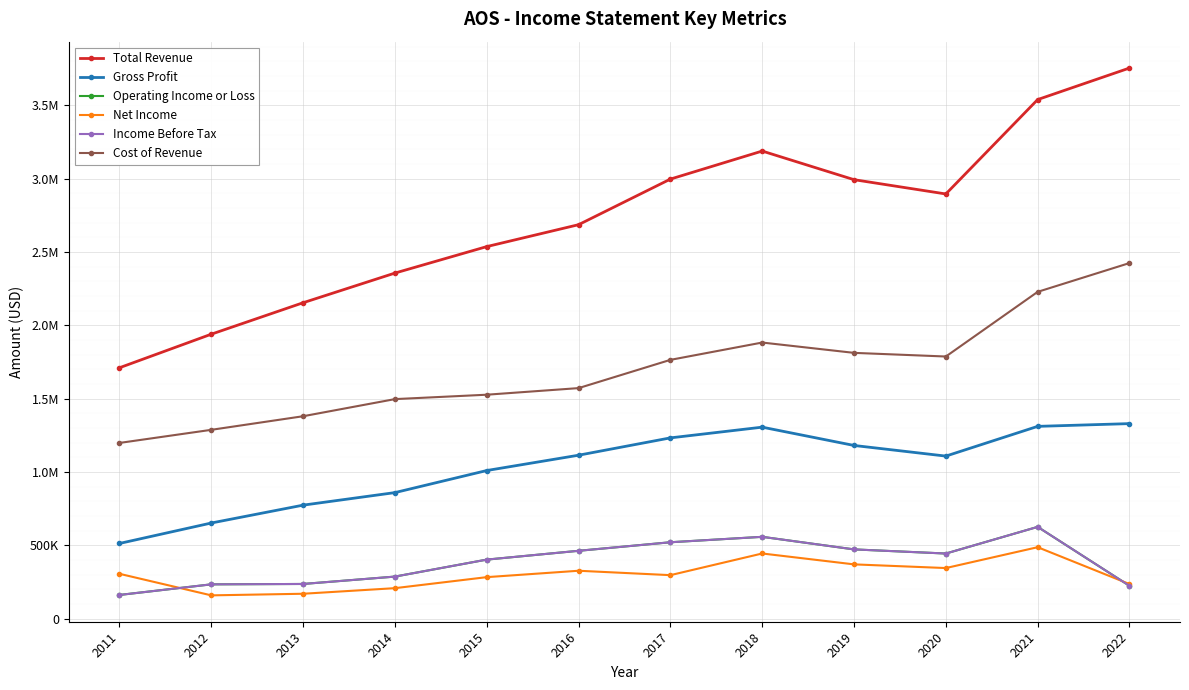

Does the chart have visible grid lines?

Yes